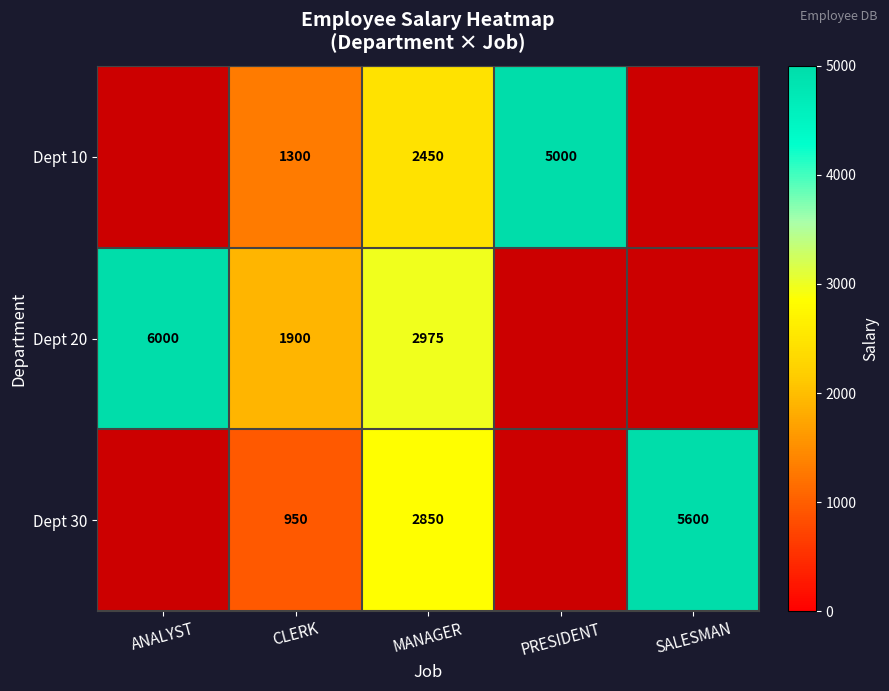

How many categories are shown in the chart?

5